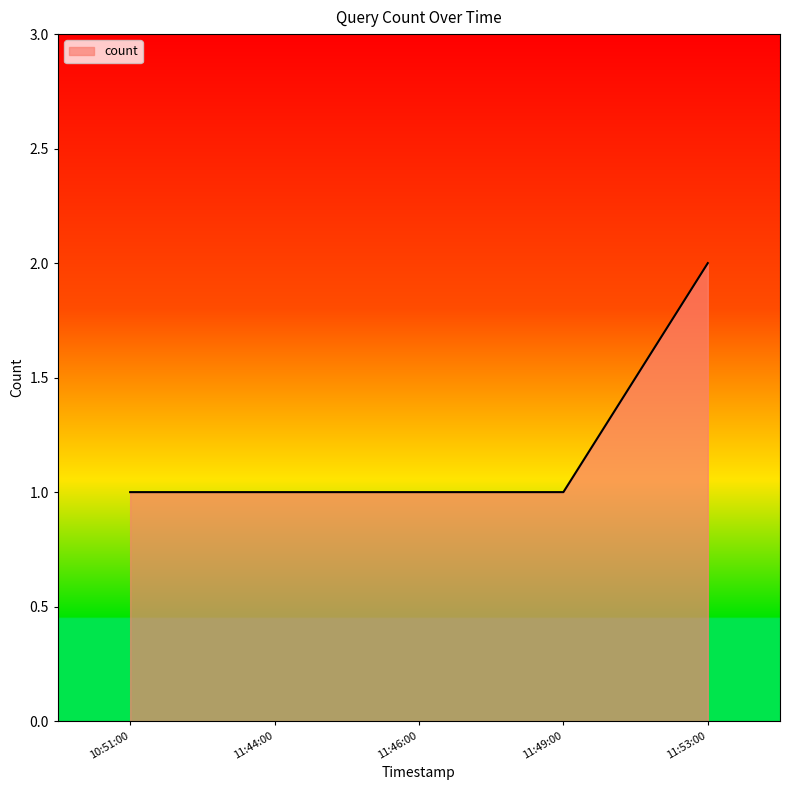

What is the ratio of the value at 11:46:00 to the value at 10:51:00?

1.0